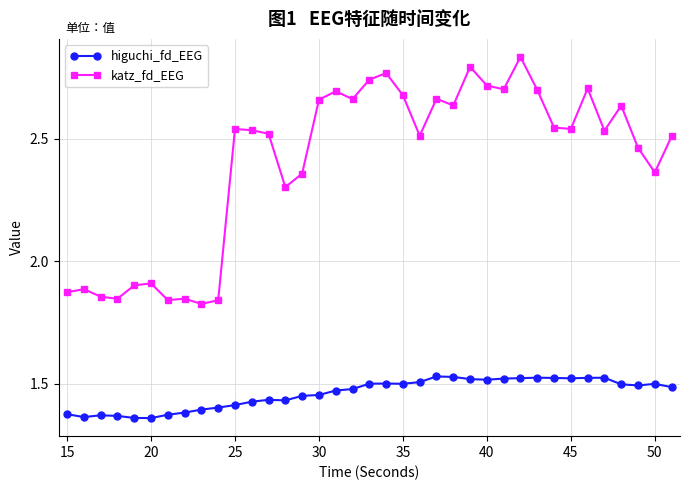

At how many categories does at least one series exceed 1?

37